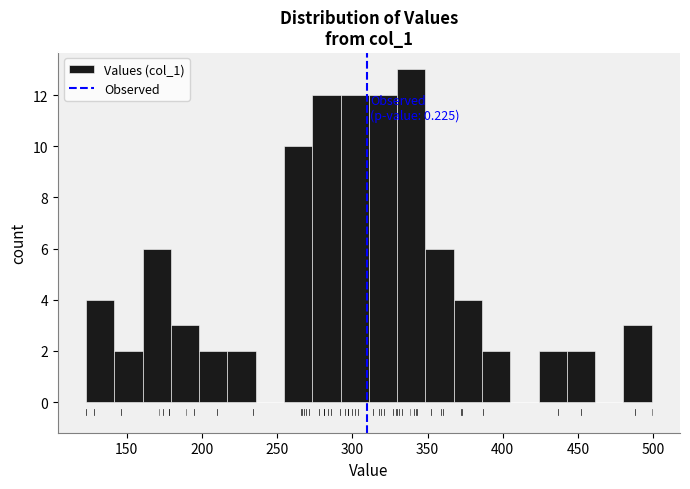

Read against the x-axis, roughly where is the centre of the tallest bar?

340